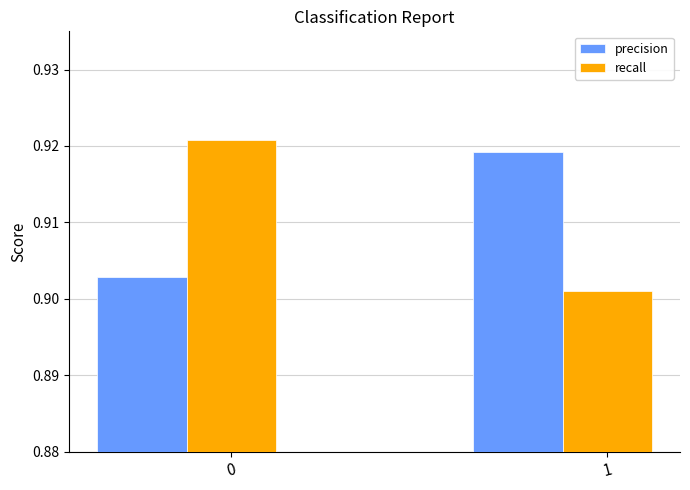

List the labels in order of precision value, smallest first.

0, 1